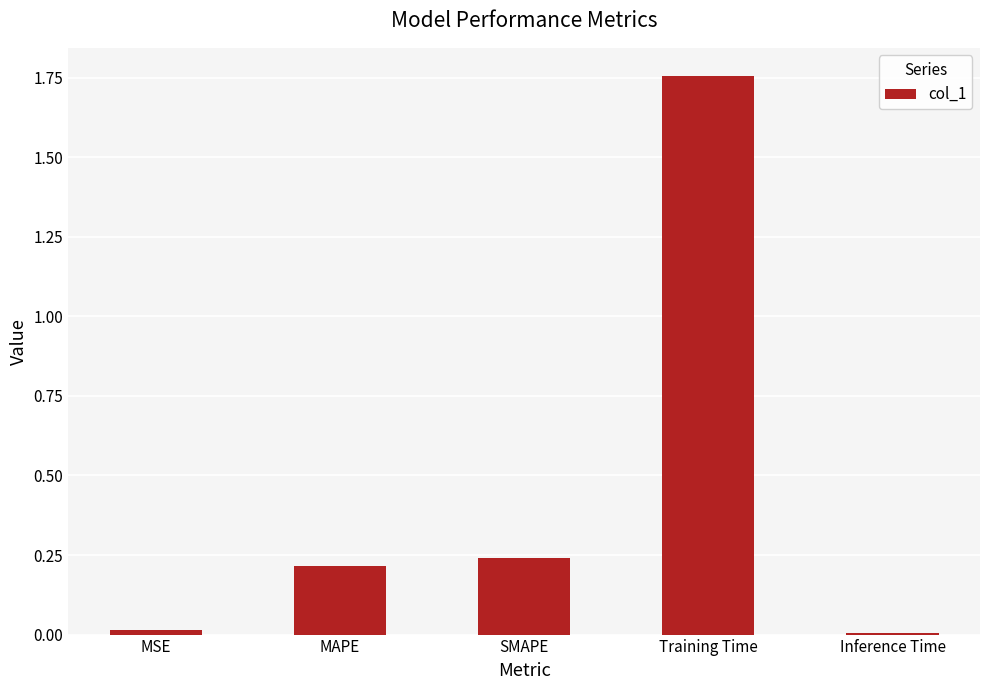

What is the label of the 5th bar from the right?

MSE